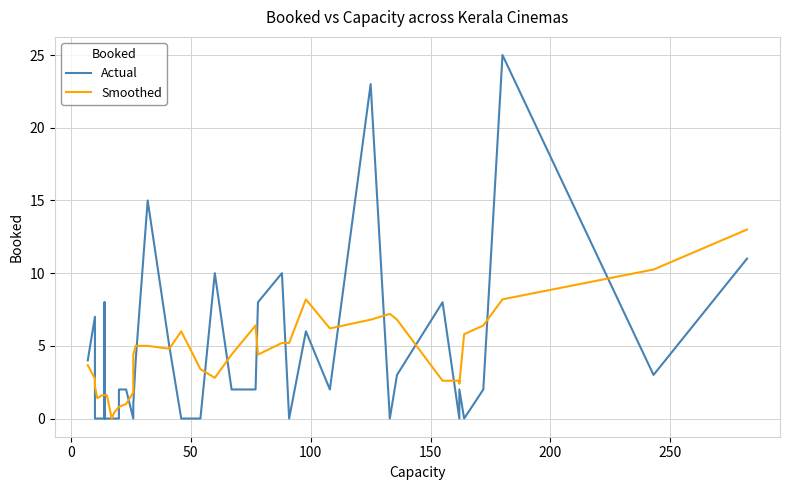

Where do Smoothed and Actual first cross each other?

0 and 50